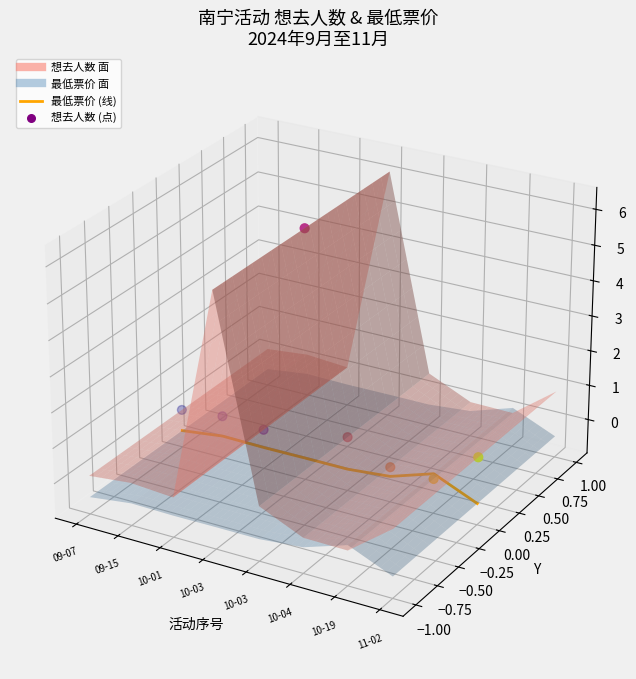

Which series has the widest spread of Y values?

想去人数 (点)